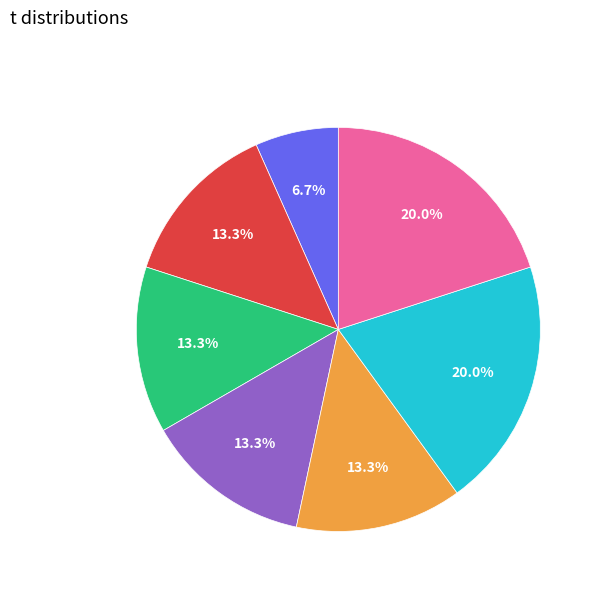

Is there any slice that represents more than half of the pie?

No